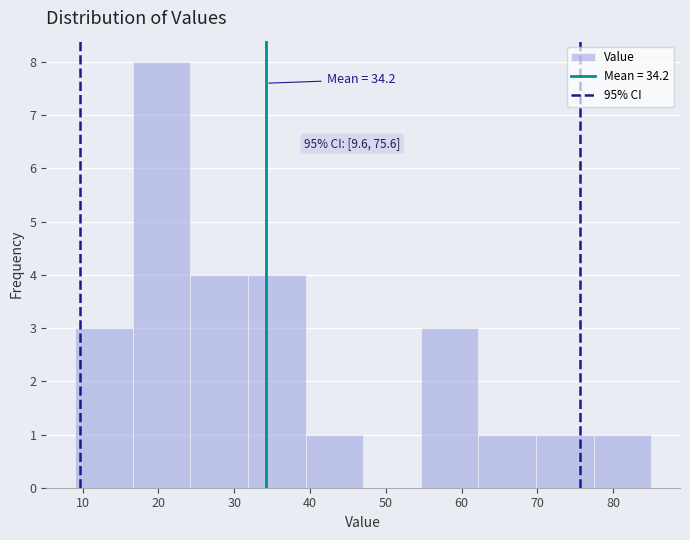

Over which range of the x-axis is the bar tallest?

16.6 to 24.2